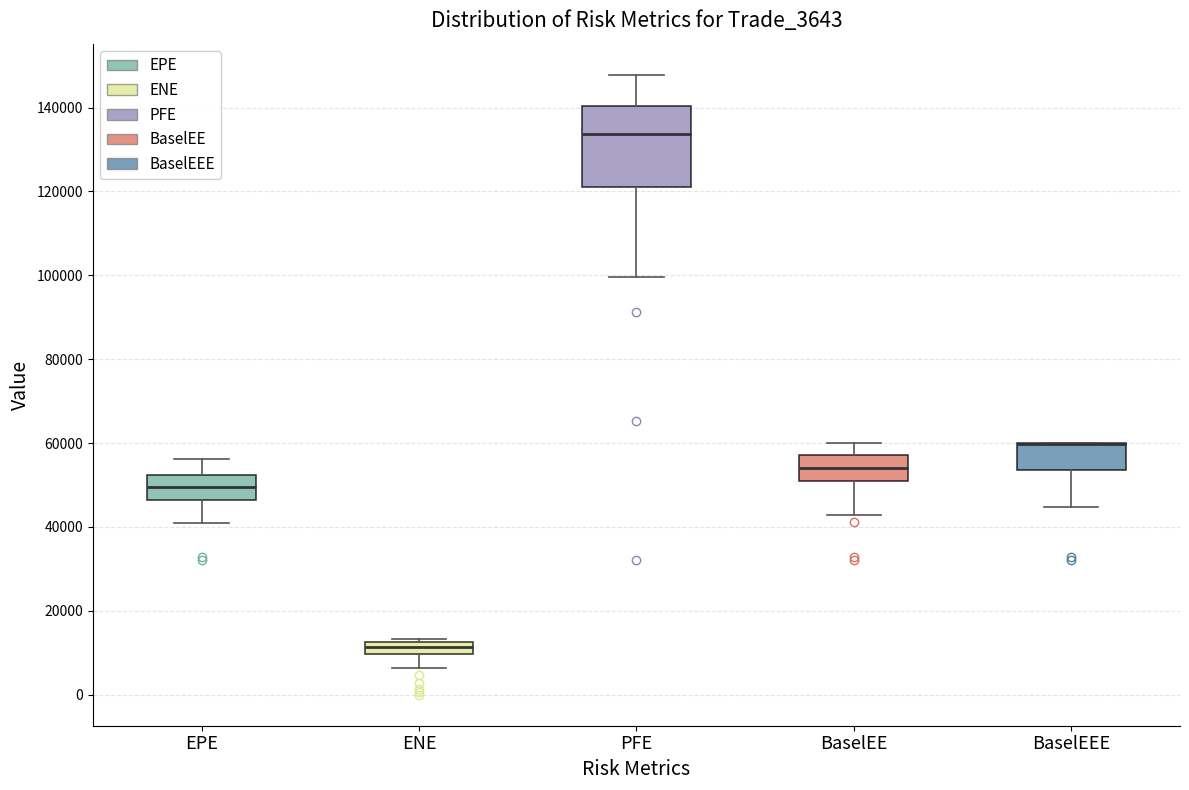

Where is the lower edge of the box for ENE on the y-axis? The values are not printed on the chart, so give them approximately, as read against the axis.

10000